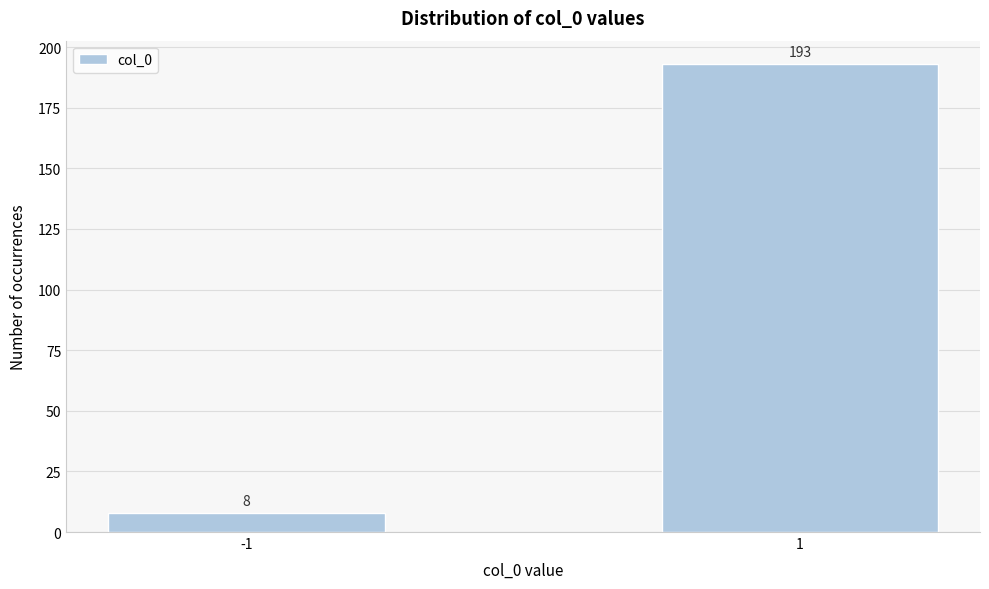

Reading right to left, transcribe all the data shown in this chart.

1=193	-1=8